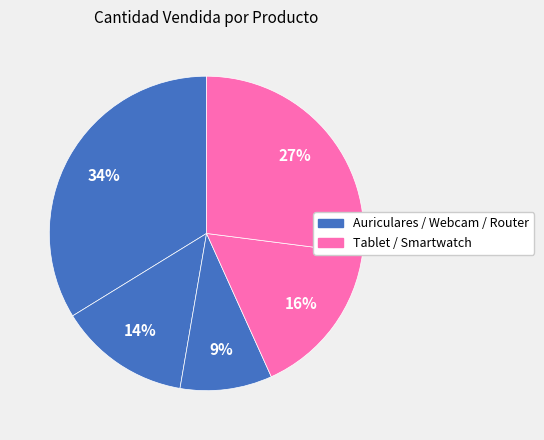

Count the number of slices in the pie.

5